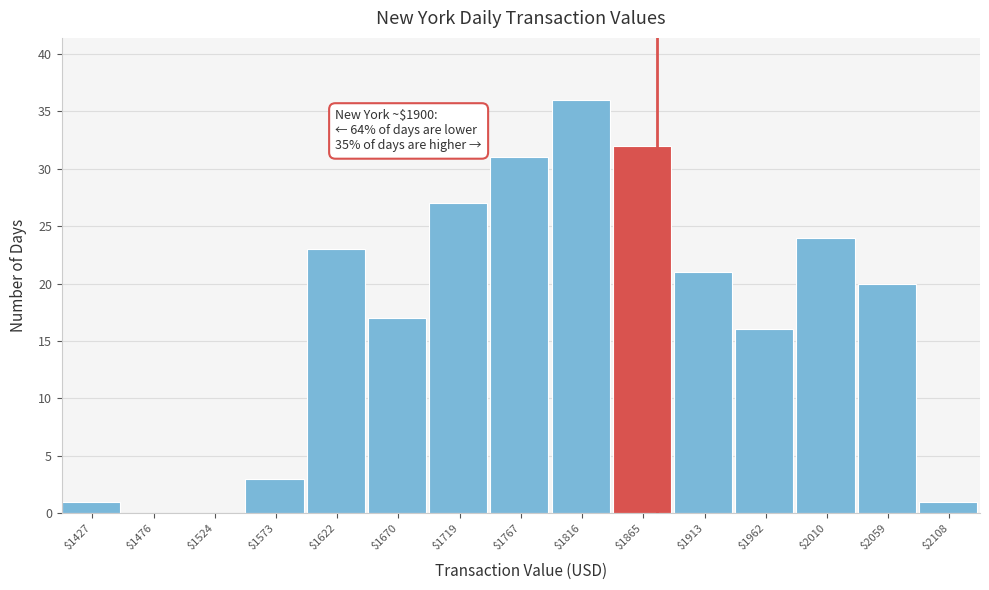

The chart shows a value of -14 at $1476. True or false?

False